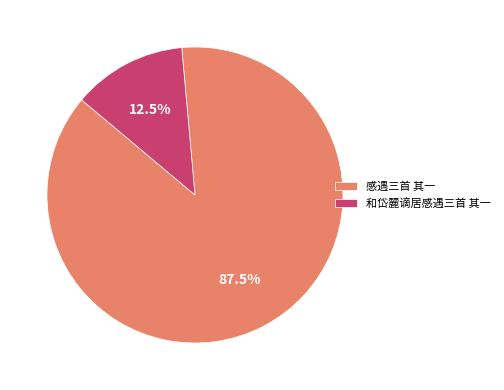

What is the largest slice in the pie chart?

感遇三首 其一